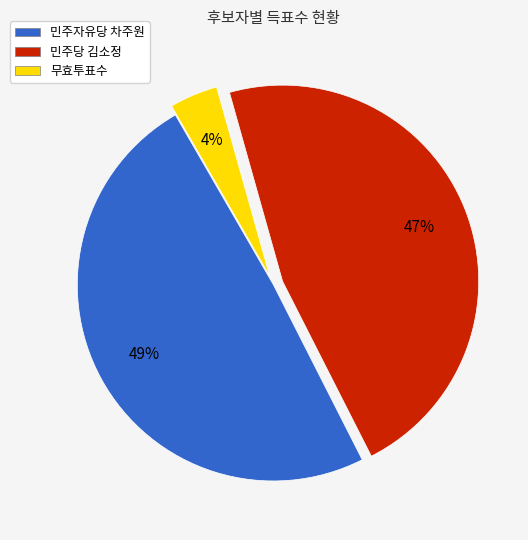

To the nearest percent, what is the difference between the largest and smallest slice percentages?

45%